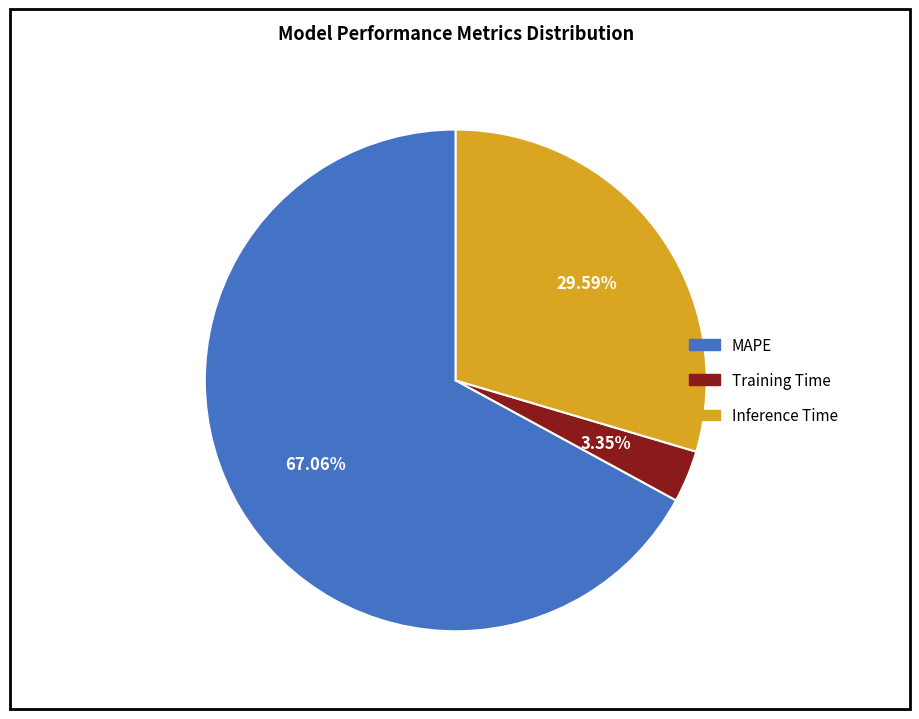

What portion of the pie excludes Inference Time?

70.4%